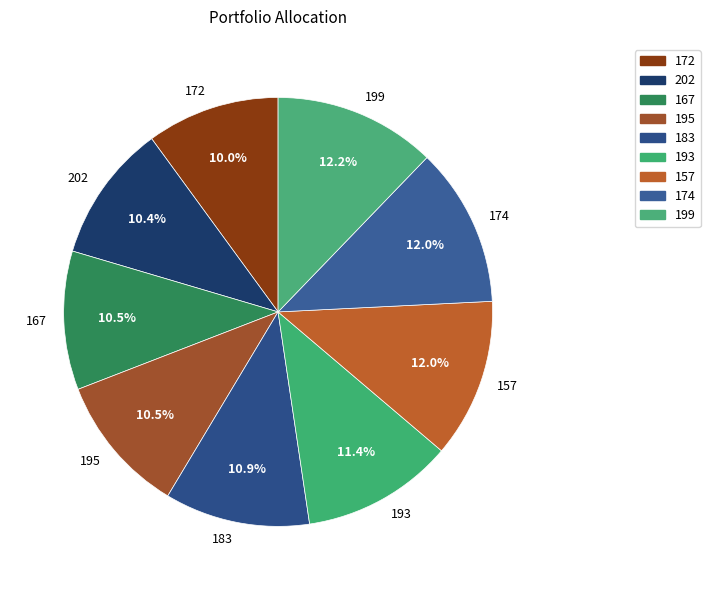

What is the ratio of the value at 174 to the value at 195?

1.1